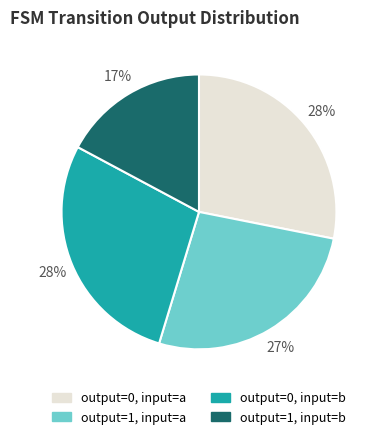

Count the number of slices in the pie.

4